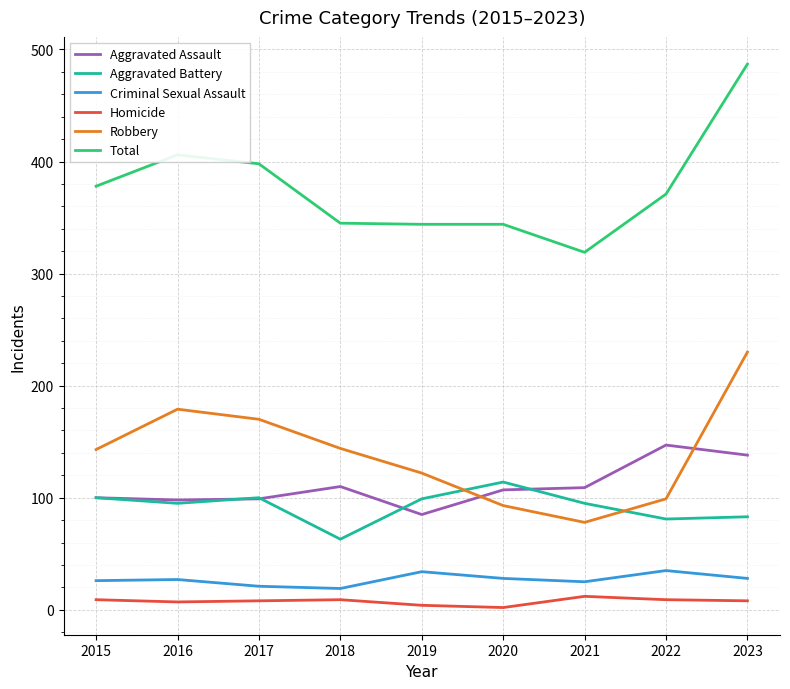

What is the average value of the Aggravated Assault series?

110